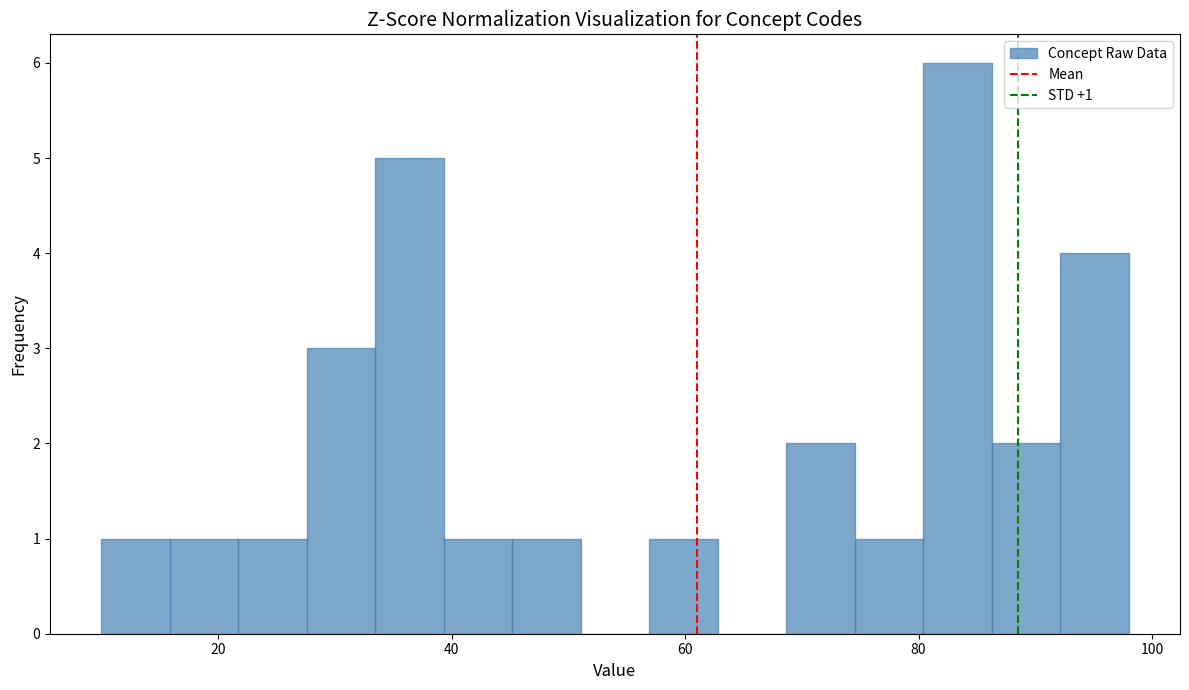

Around what value on the x-axis is the tallest bar? Give the approximate position of its centre, as read against the axis.

84